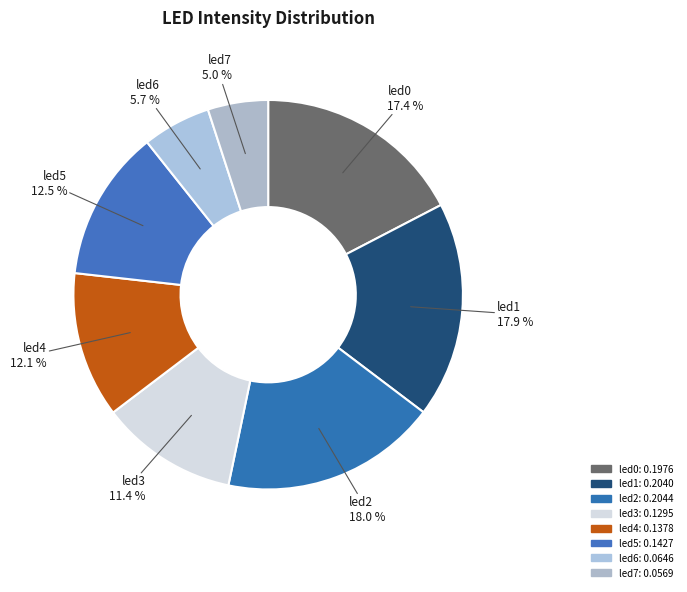

Is it true that led5 is 13% of the pie?

True